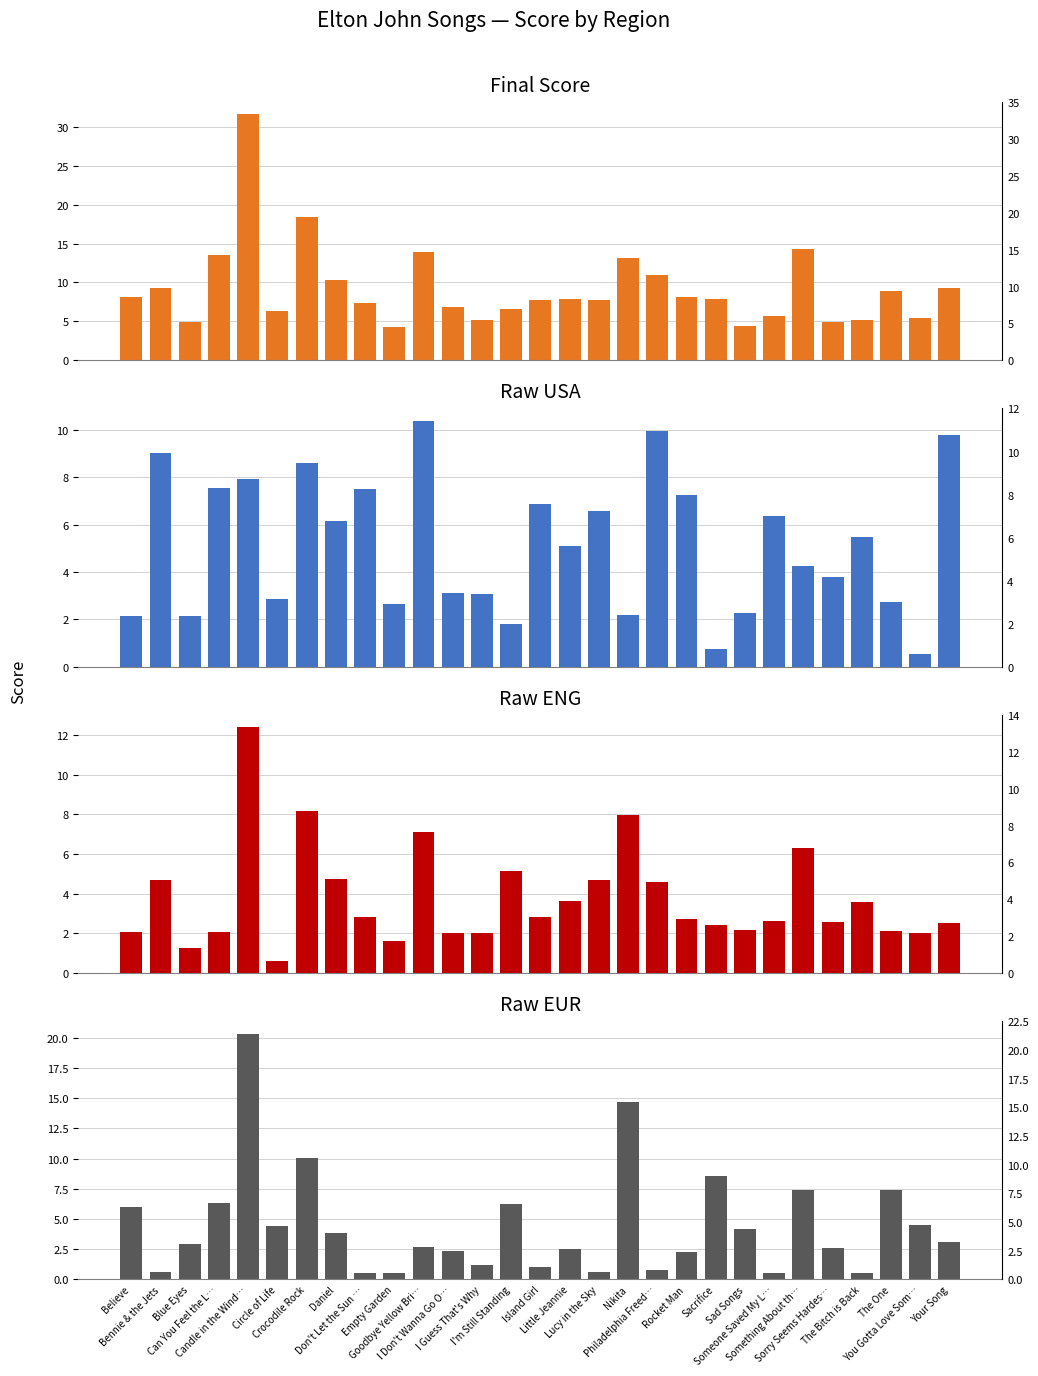

Reading right to left, list all the values displayed in this chart.

final_score: Your Song=9.3	You Gotta Love Som…=5.4	The One=8.9	The Bitch is Back=5.1	Sorry Seems Hardes…=5.0	Something About th…=14.4	Someone Saved My L…=5.7	Sad Songs=4.4	Sacrifice=7.8	Rocket Man=8.2	Philadelphia Freed…=11.0	Nikita=13.1	Lucy in the Sky=7.7	Little Jeannie=7.9	Island Girl=7.8	I'm Still Standing=6.6	I Guess That's Why=5.2	I Don't Wanna Go O…=6.8	Goodbye Yellow Bri…=13.9	Empty Garden=4.2	Don't Let the Sun …=7.3	Daniel=10.3	Crocodile Rock=18.4	Circle of Life=6.3	Candle in the Wind…=31.6	Can You Feel the L…=13.6	Blue Eyes=4.9	Bennie & the Jets=9.2	Believe=8.1
raw_usa: Your Song=9.8	You Gotta Love Som…=0.5	The One=2.7	The Bitch is Back=5.5	Sorry Seems Hardes…=3.8	Something About th…=4.2	Someone Saved My L…=6.4	Sad Songs=2.3	Sacrifice=0.8	Rocket Man=7.2	Philadelphia Freed…=10.0	Nikita=2.2	Lucy in the Sky=6.6	Little Jeannie=5.1	Island Girl=6.8	I'm Still Standing=1.8	I Guess That's Why=3.1	I Don't Wanna Go O…=3.1	Goodbye Yellow Bri…=10.4	Empty Garden=2.6	Don't Let the Sun …=7.5	Daniel=6.2	Crocodile Rock=8.6	Circle of Life=2.9	Candle in the Wind…=7.9	Can You Feel the L…=7.5	Blue Eyes=2.1	Bennie & the Jets=9.0	Believe=2.1
raw_eng: Your Song=2.5	You Gotta Love Som…=2.0	The One=2.1	The Bitch is Back=3.6	Sorry Seems Hardes…=2.6	Something About th…=6.3	Someone Saved My L…=2.6	Sad Songs=2.2	Sacrifice=2.4	Rocket Man=2.7	Philadelphia Freed…=4.6	Nikita=8.0	Lucy in the Sky=4.7	Little Jeannie=3.7	Island Girl=2.8	I'm Still Standing=5.2	I Guess That's Why=2.0	I Don't Wanna Go O…=2.0	Goodbye Yellow Bri…=7.1	Empty Garden=1.6	Don't Let the Sun …=2.8	Daniel=4.8	Crocodile Rock=8.2	Circle of Life=0.6	Candle in the Wind…=12.4	Can You Feel the L…=2.1	Blue Eyes=1.3	Bennie & the Jets=4.7	Believe=2.1
raw_eur: Your Song=3.1	You Gotta Love Som…=4.5	The One=7.4	The Bitch is Back=0.5	Sorry Seems Hardes…=2.6	Something About th…=7.4	Someone Saved My L…=0.5	Sad Songs=4.2	Sacrifice=8.5	Rocket Man=2.3	Philadelphia Freed…=0.8	Nikita=14.7	Lucy in the Sky=0.6	Little Jeannie=2.5	Island Girl=1.1	I'm Still Standing=6.3	I Guess That's Why=1.2	I Don't Wanna Go O…=2.3	Goodbye Yellow Bri…=2.7	Empty Garden=0.6	Don't Let the Sun …=0.5	Daniel=3.9	Crocodile Rock=10.1	Circle of Life=4.5	Candle in the Wind…=20.4	Can You Feel the L…=6.4	Blue Eyes=2.9	Bennie & the Jets=0.6	Believe=6.0